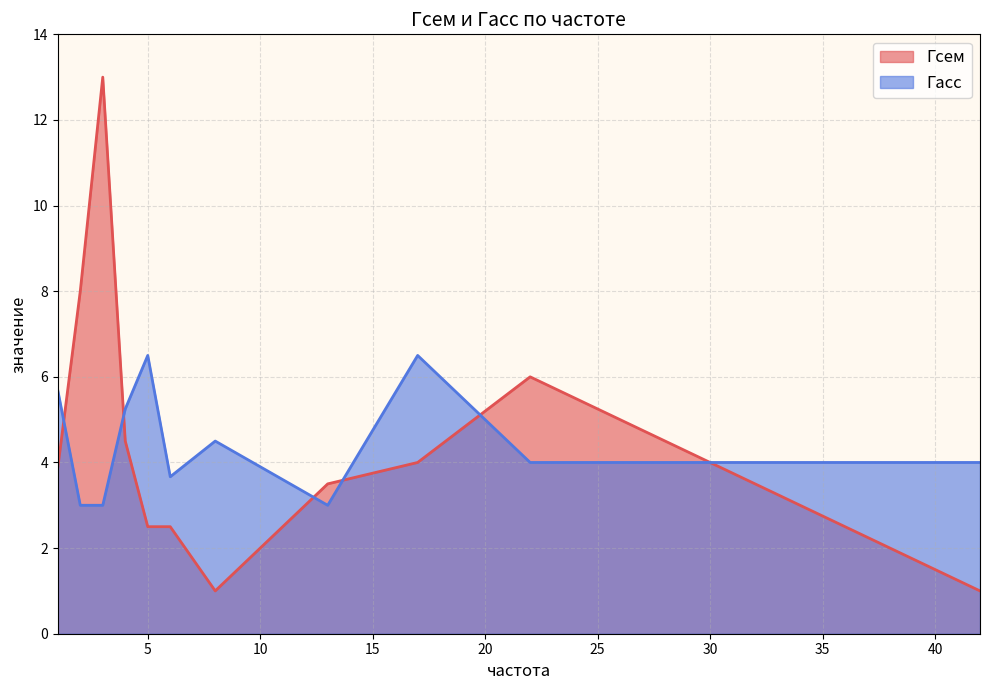

What is the minimum value for Гсем?

1.0